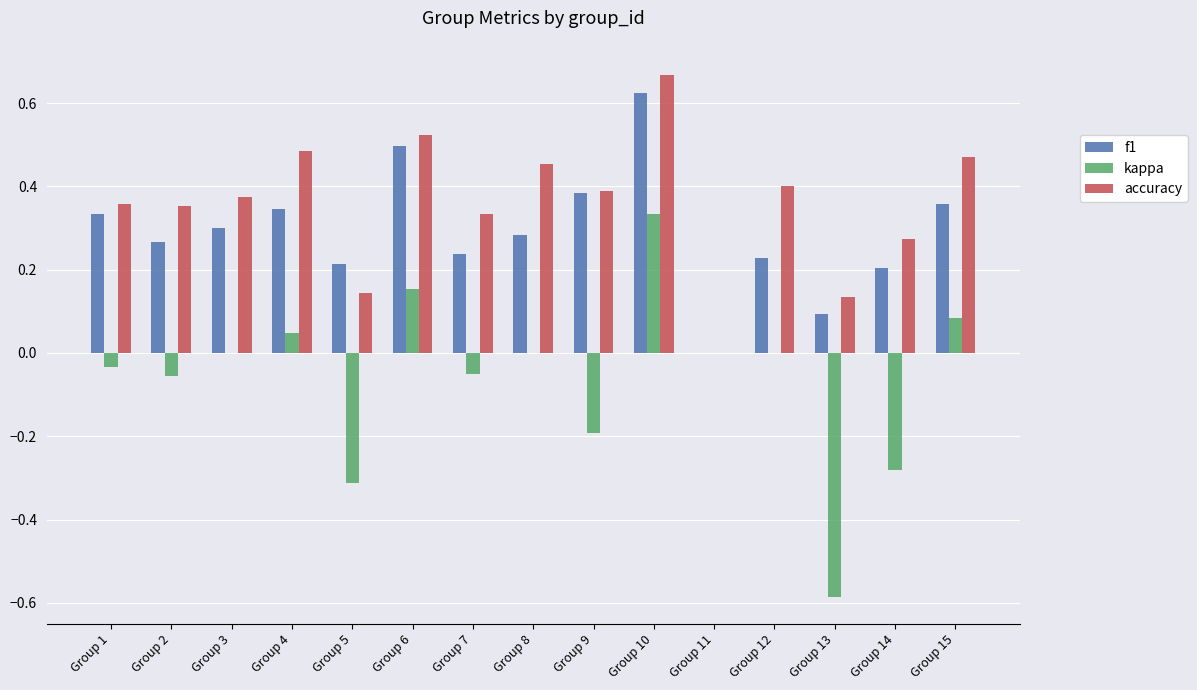

Which category has the highest value in the kappa series?

Group 10